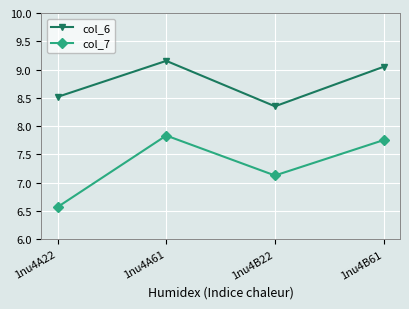

What is the approximate value of col_7 at 1nu4B22?

7.1